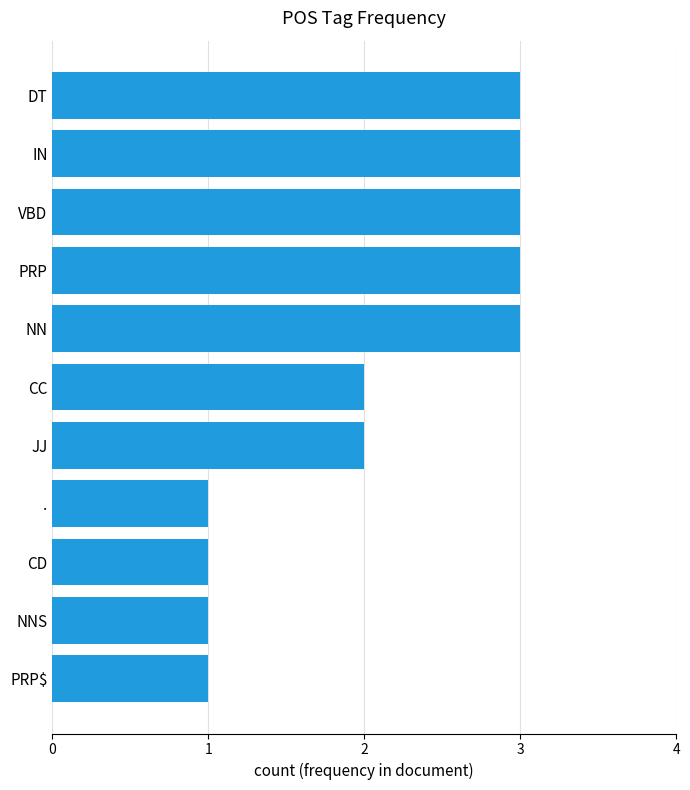

Reading top to bottom, what are all the values shown in this chart?

DT=3	IN=3	VBD=3	PRP=3	NN=3	CC=2	JJ=2	.=1	CD=1	NNS=1	PRP$=1